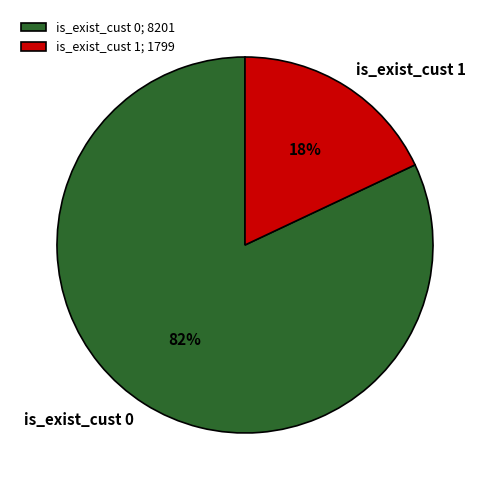

Is it true that is_exist_cust 0 is 82% of the pie?

True